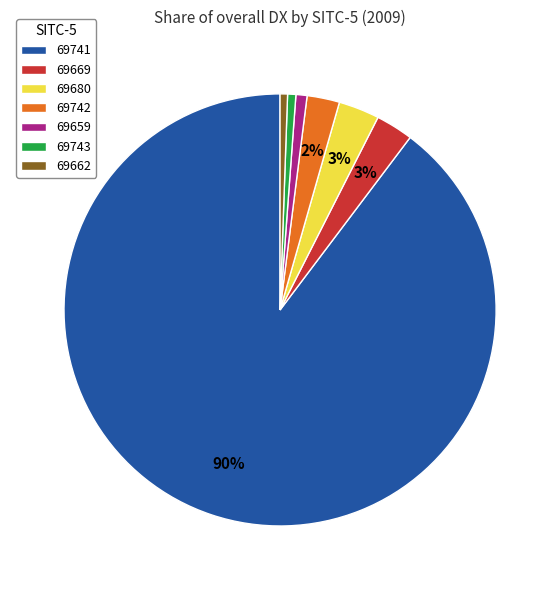

Which has a higher value, 69659 or 69680?

69680